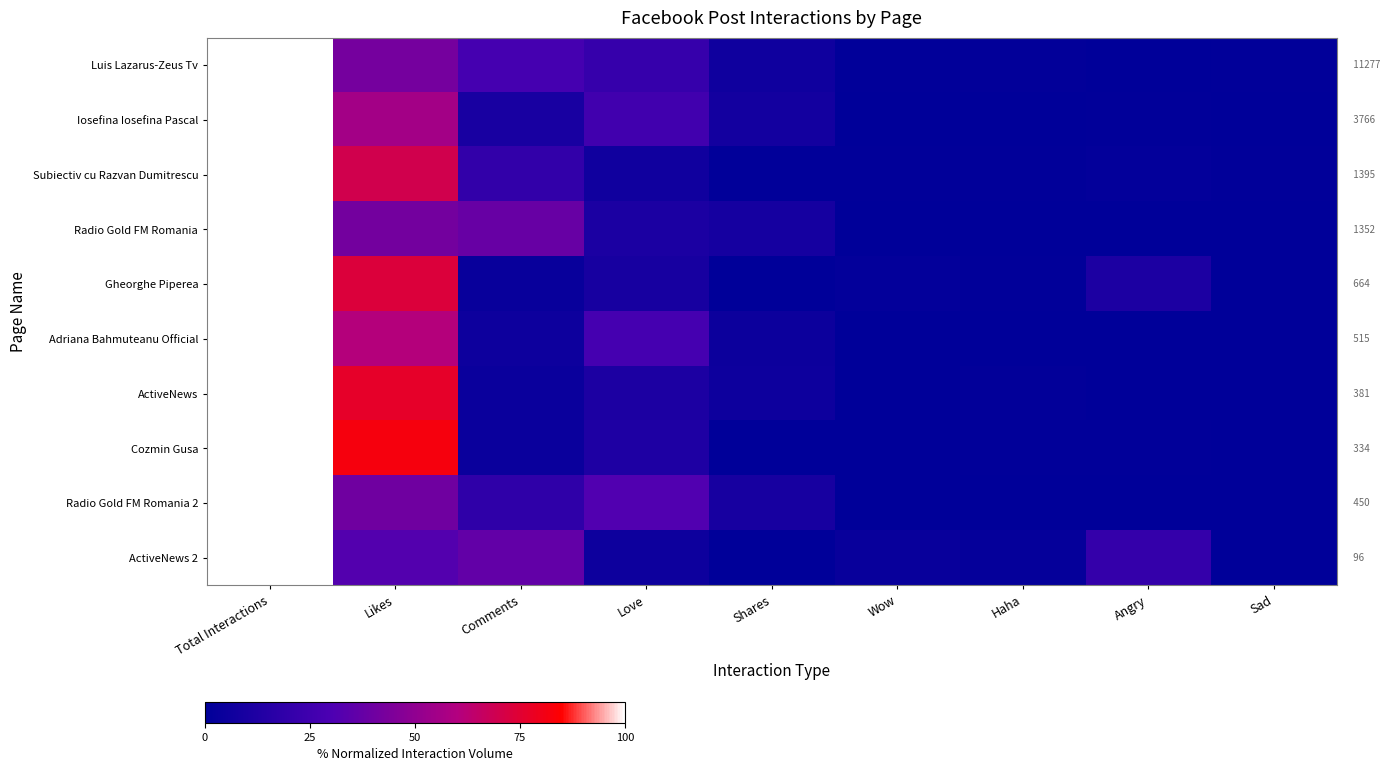

Between Love and Sad, which series saw the biggest shift?

Radio Gold FM Romania 2